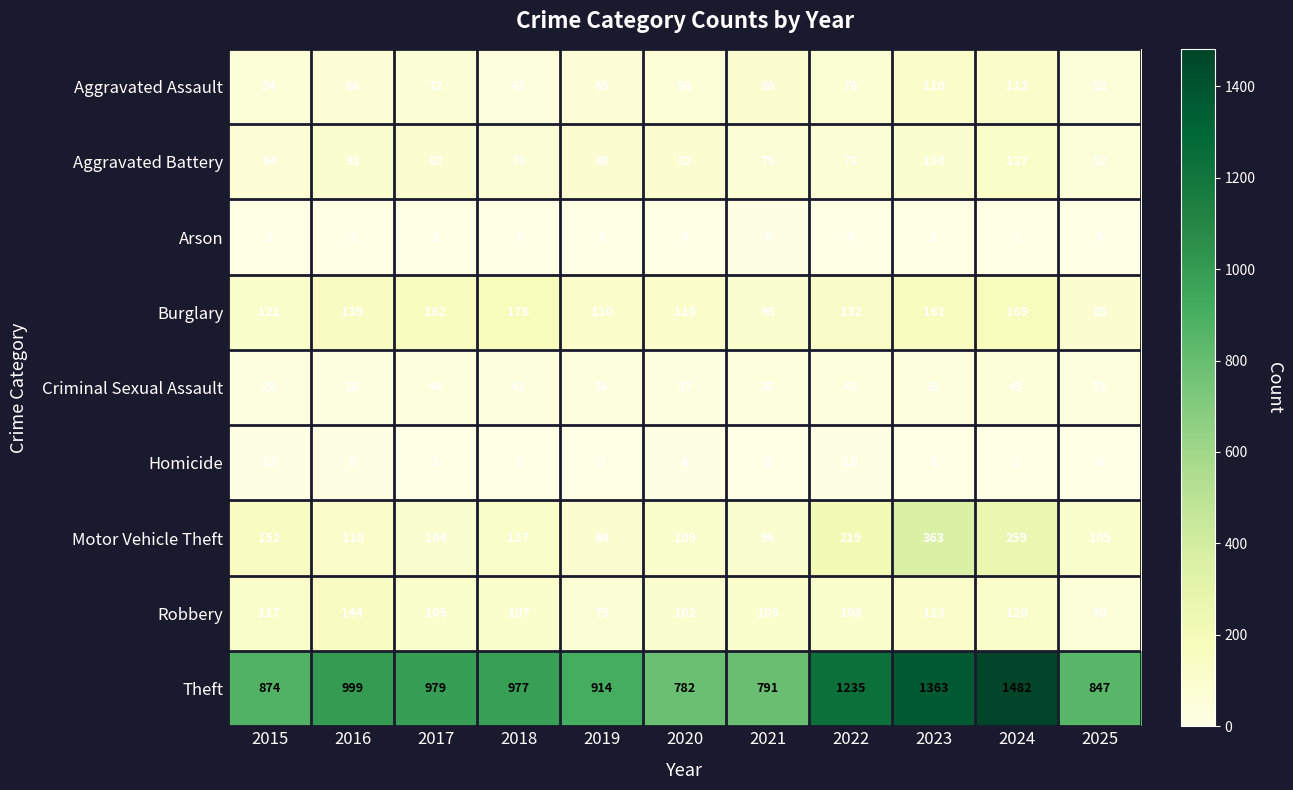

Which series has the largest range (max minus min)?

Theft